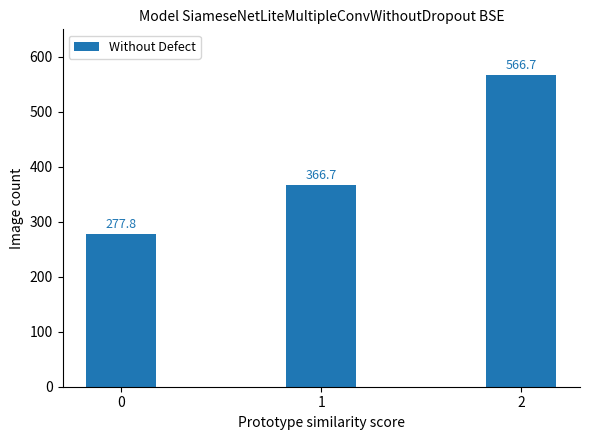

What is the approximate value at 0?

277.8